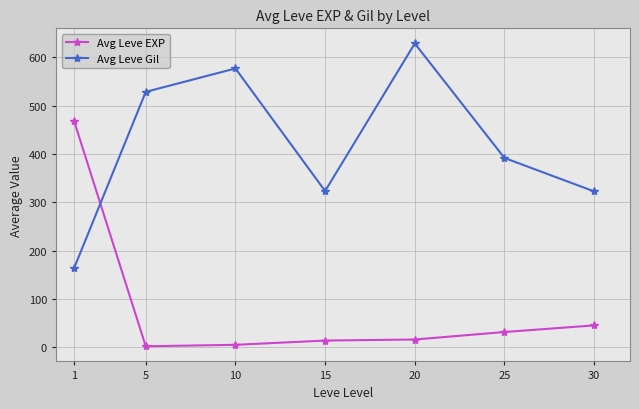

How many lines are shown in the chart?

2